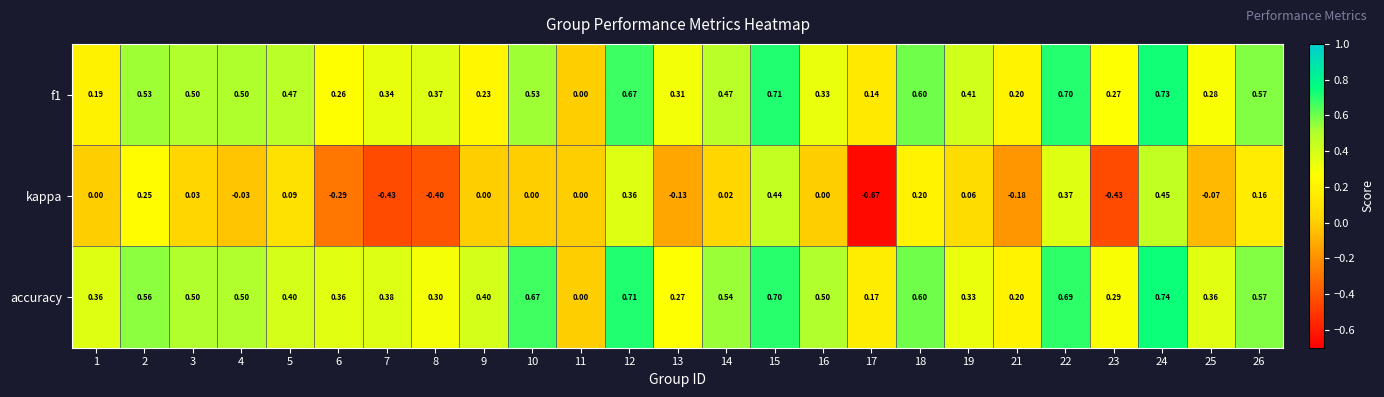

How many values in the kappa series are below 0?

9